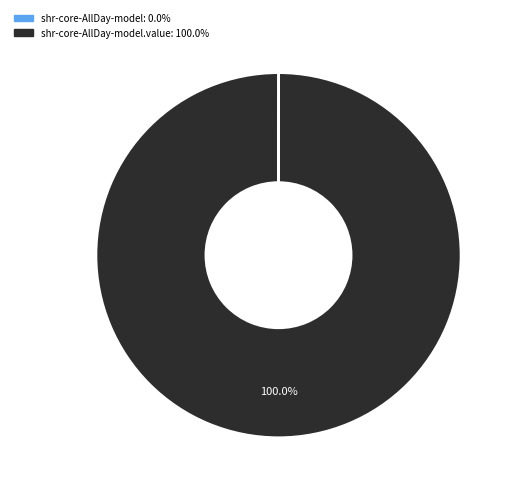

Is there any slice that represents more than half of the pie?

Yes